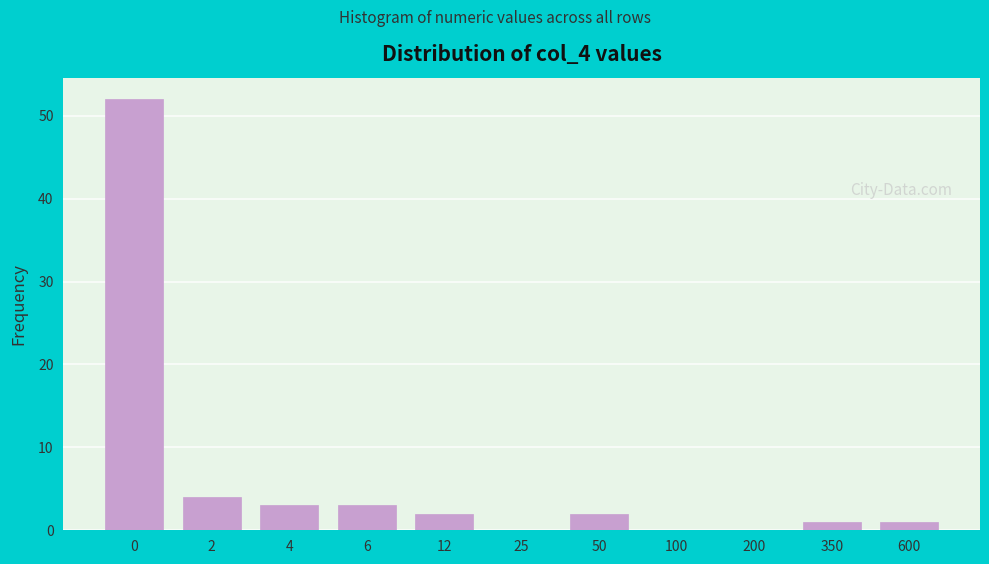

Reading left to right, extract all data points from this chart.

0=52	2=4	4=3	6=3	12=2	25=0	50=2	100=0	200=0	350=1	600=1